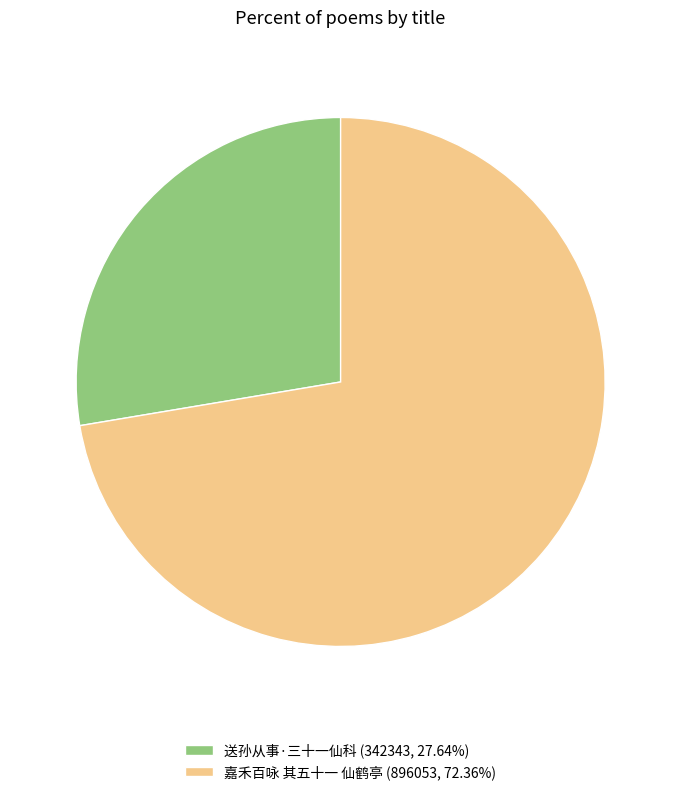

Approximately how many times larger is the value at 送孙从事·三十一仙科 (342343, 27.64%) compared to 嘉禾百咏 其五十一 仙鹤亭 (896053, 72.36%)?

0.4